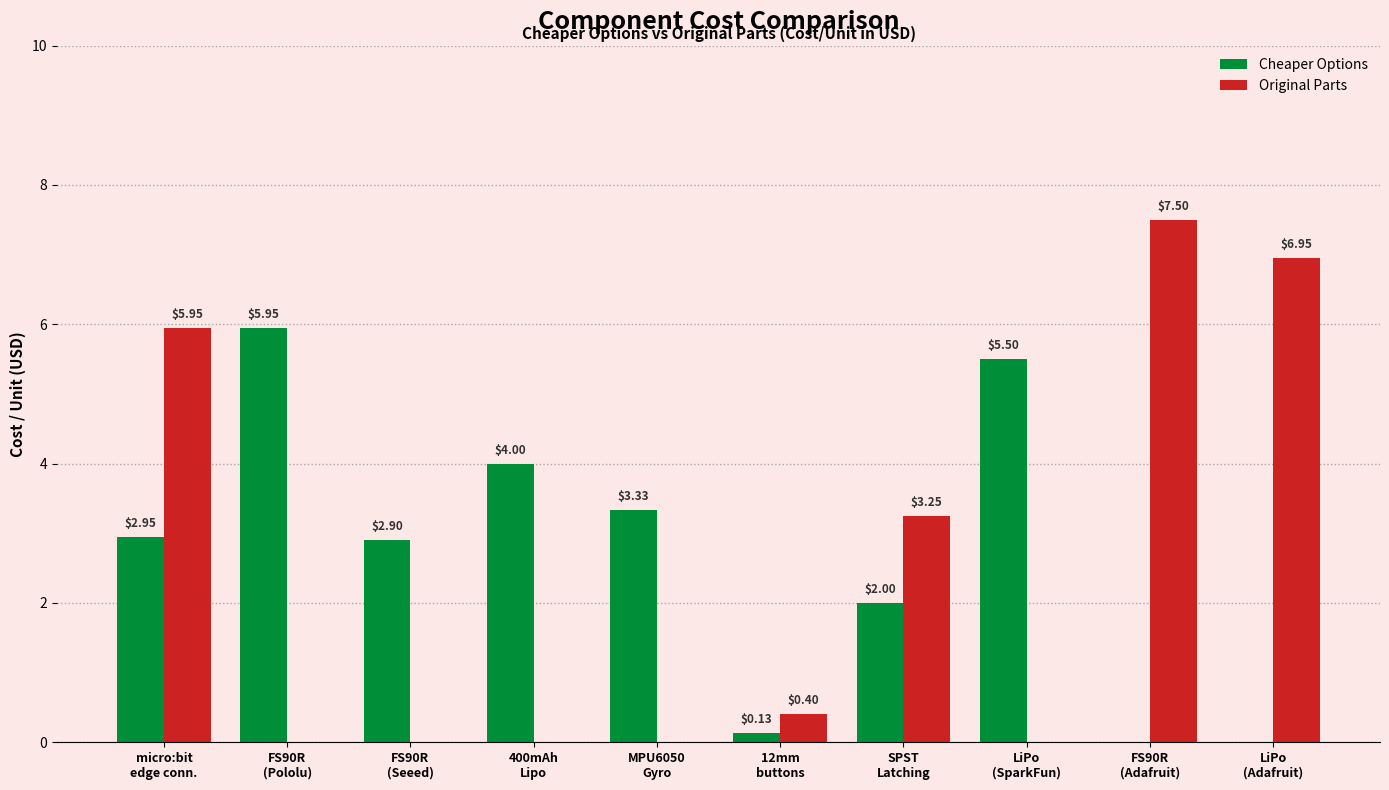

What is the sum of all Cheaper Options values?

26.8